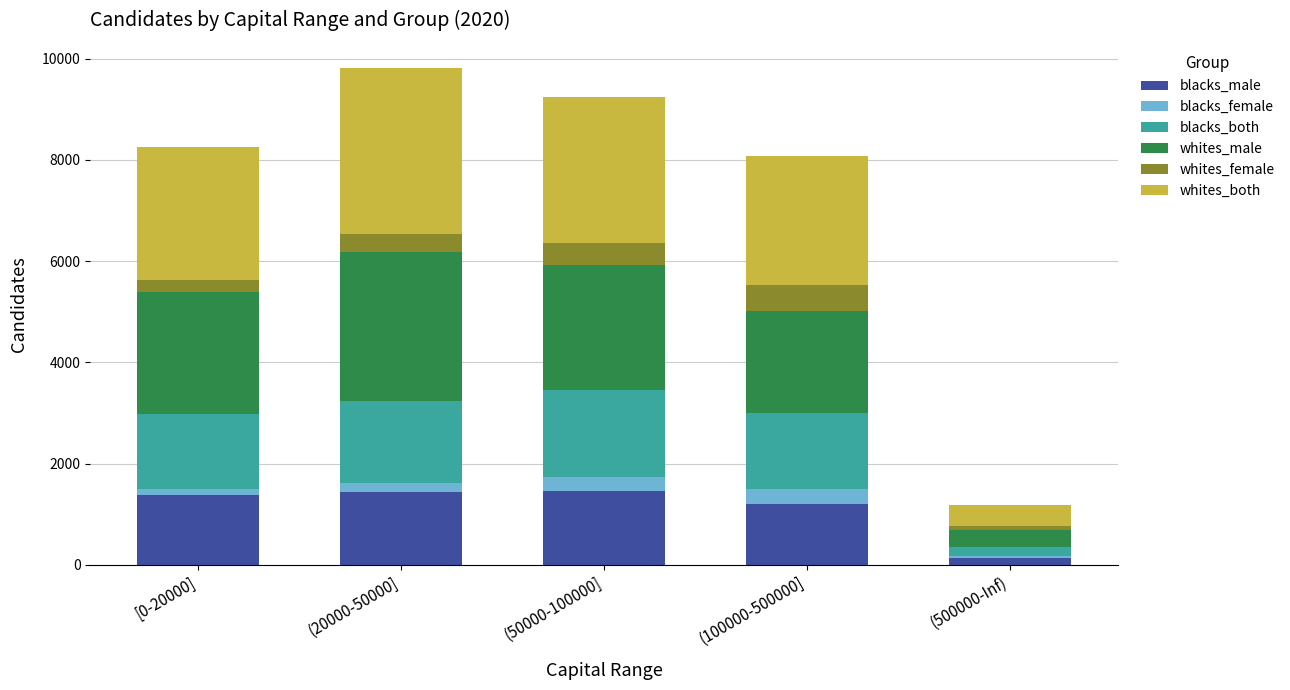

Is it true that blacks_male equals 532 at (100000-500000]?

False